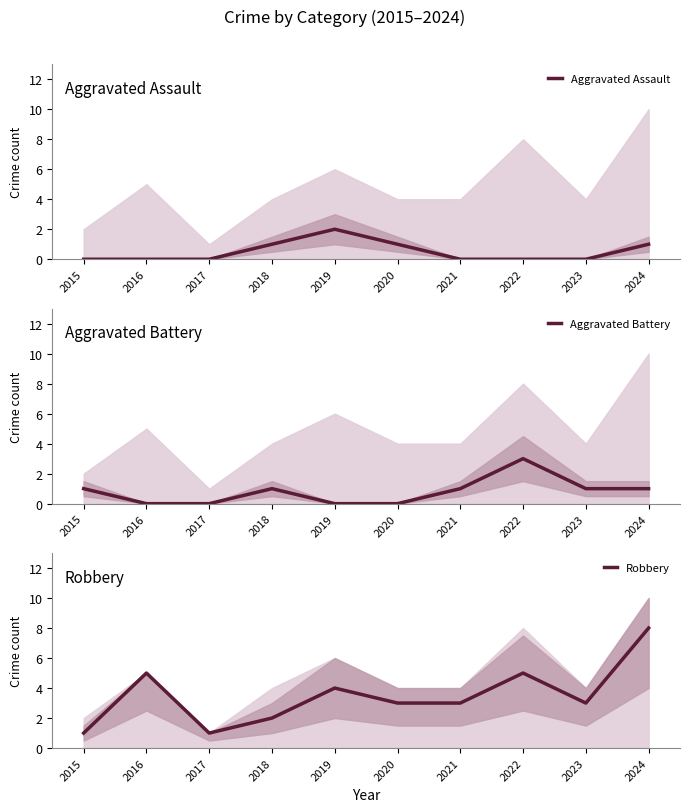

Where do Aggravated Battery and Aggravated Assault first cross each other?

2020 and 2021